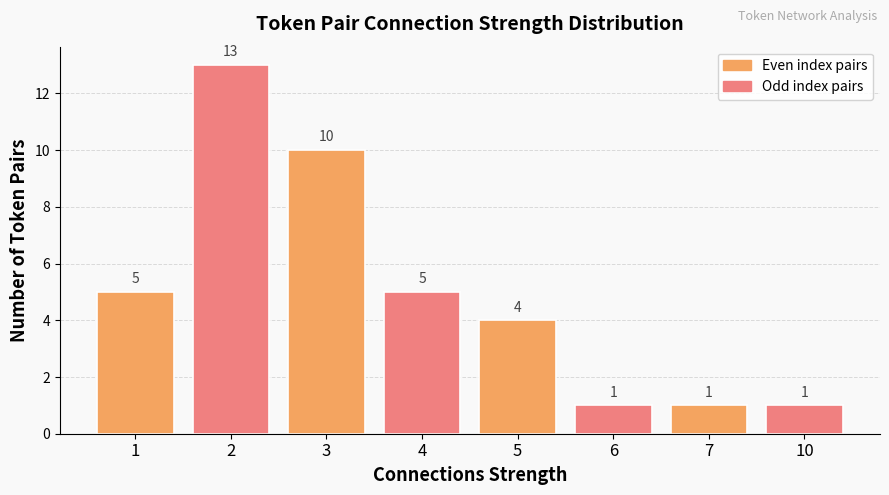

What is the maximum value shown in the chart?

13